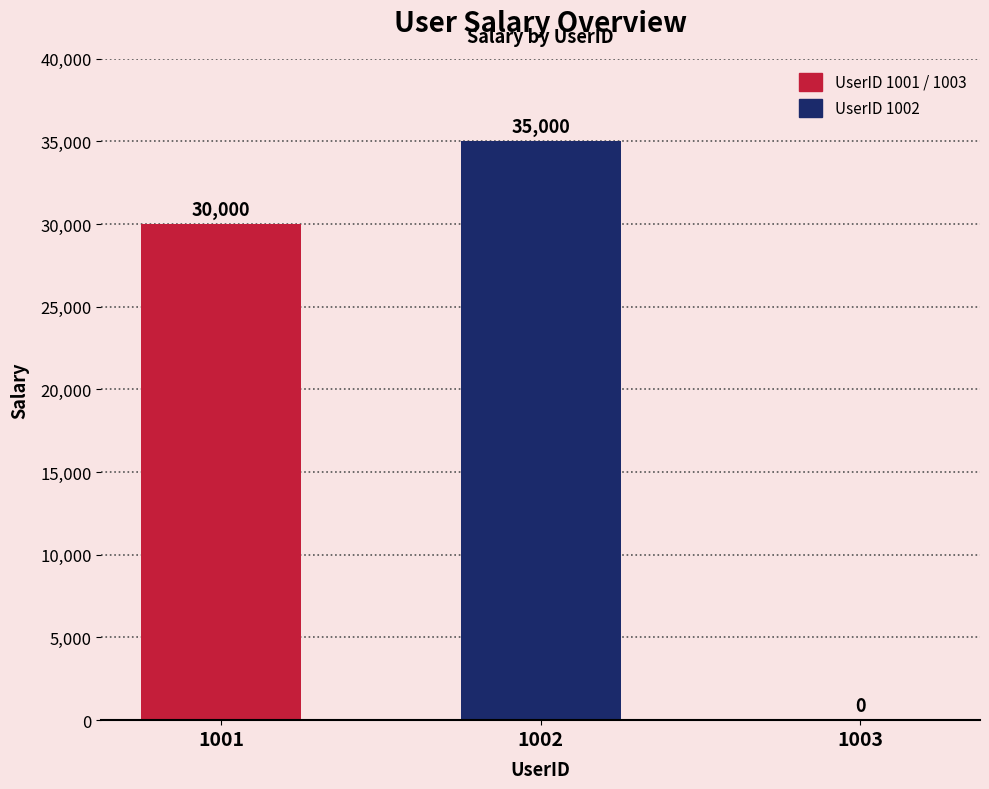

How many values are between 0 and 35000?

3